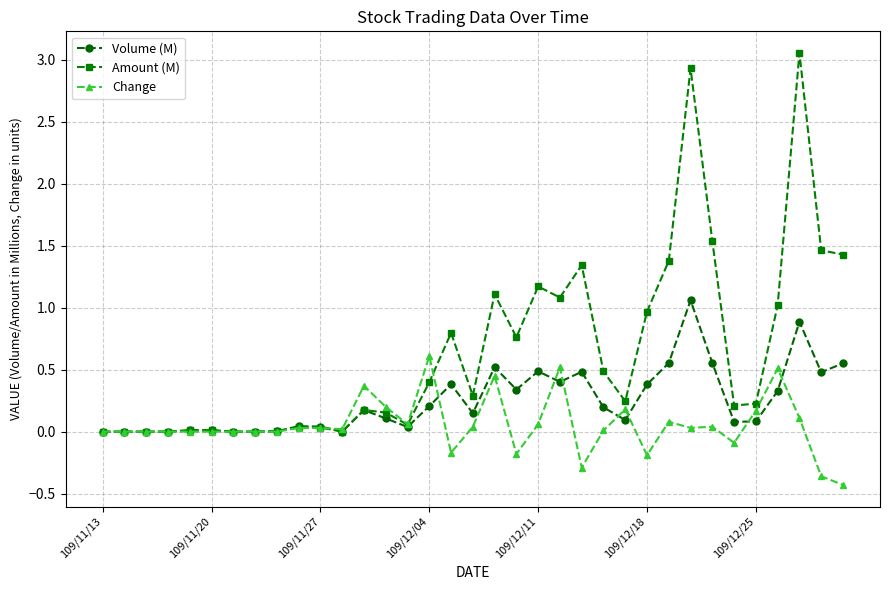

What is the value of the Amount (M) point at the 29th from the left?

1.5